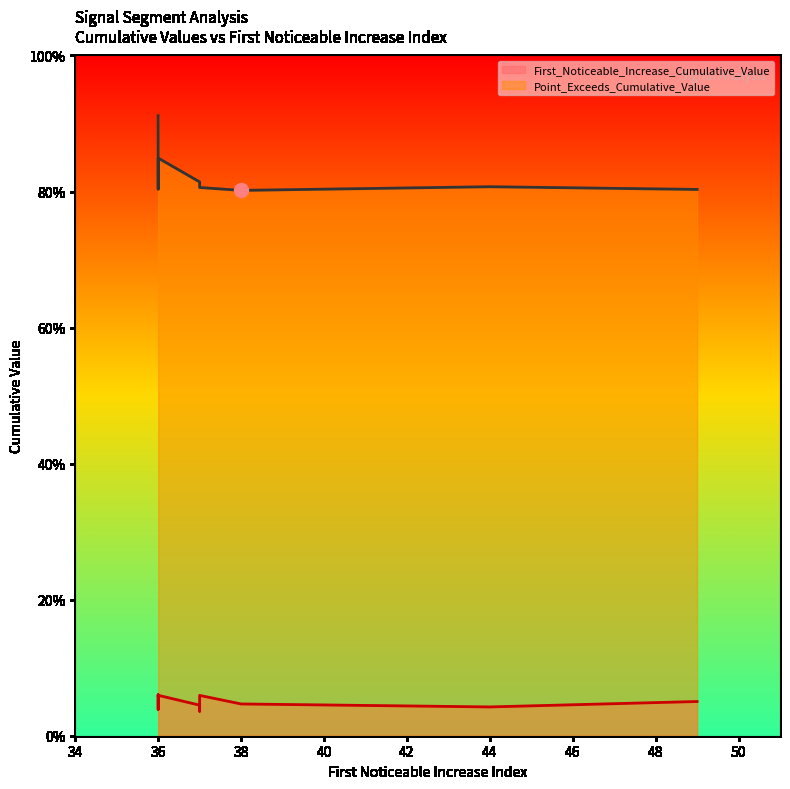

True or false: First_Noticeable_Increase_Cumulative_Value and Point_Exceeds_Cumulative_Value cross at least once.

False